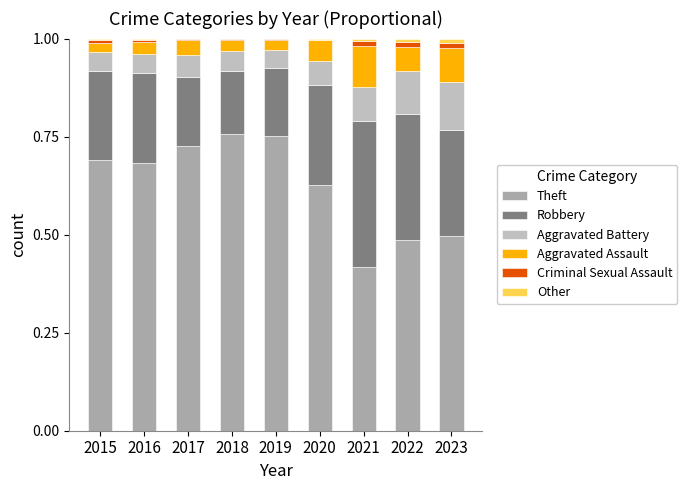

How many categories are shown in the chart?

9